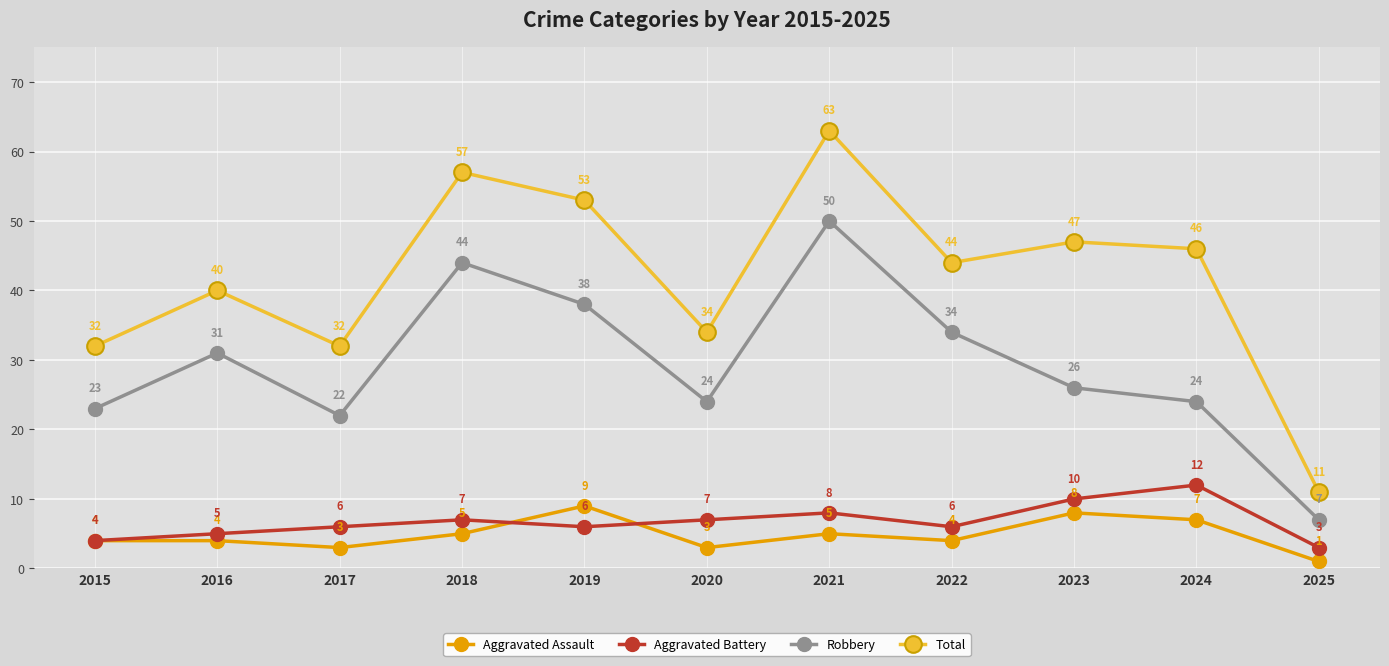

True or false: Robbery has a value of 50 at 2021.

True